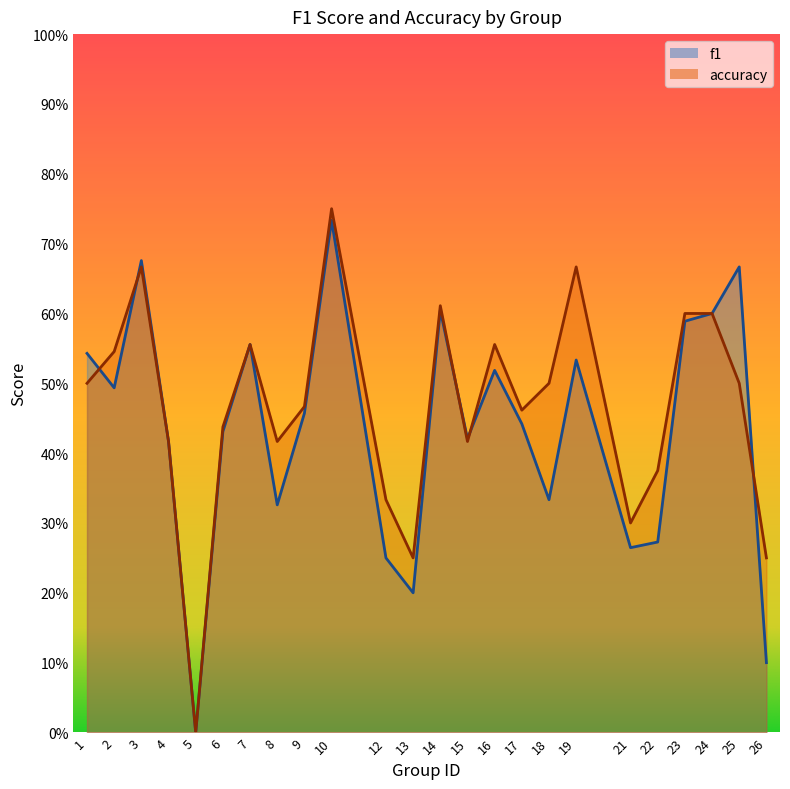

What is the sum of all f1 values?

10.4